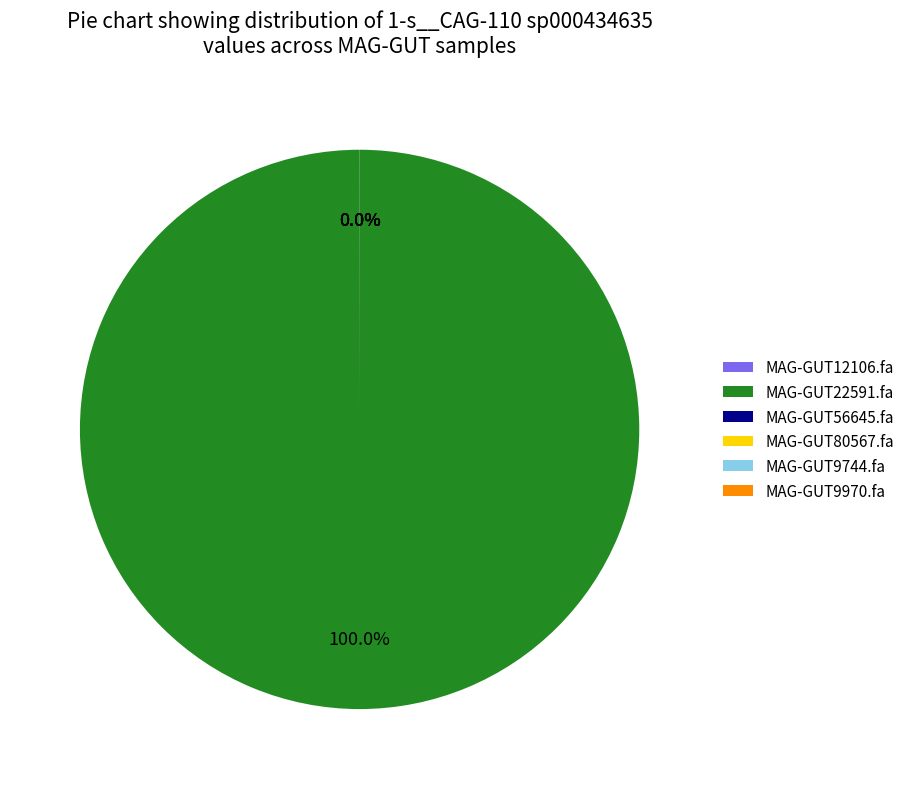

To the nearest percent, what is the difference between the largest and smallest slice percentages?

100%